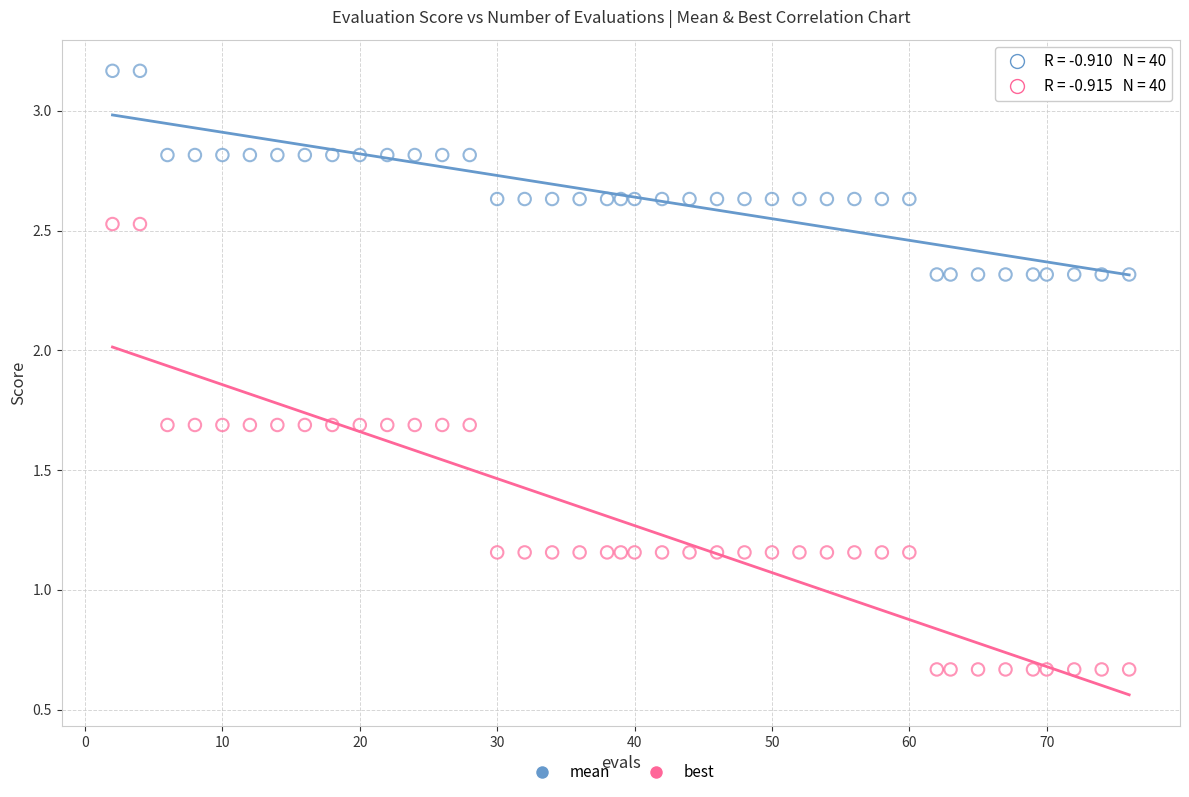

Which series has the widest spread of Y values?

best